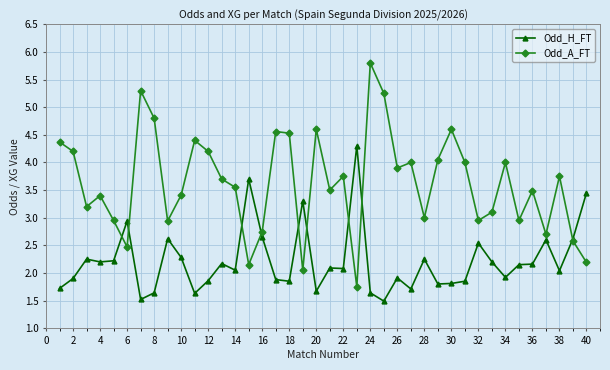

What is the value of the Odd_H_FT point at the 8th from the left?

1.6